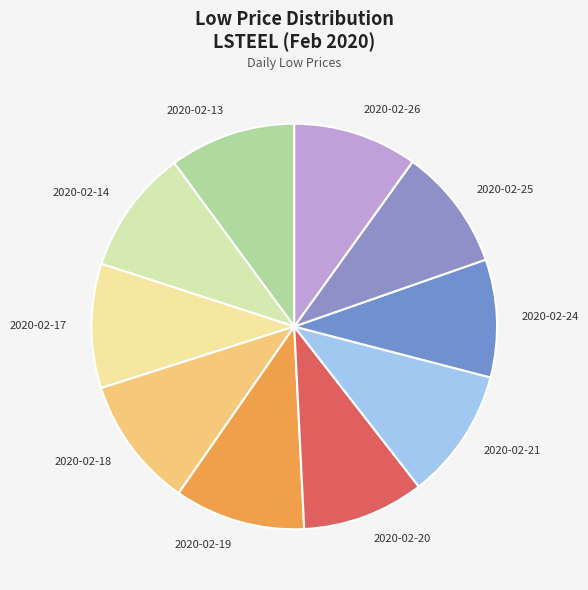

Is 2020-02-25 the majority of the pie?

No